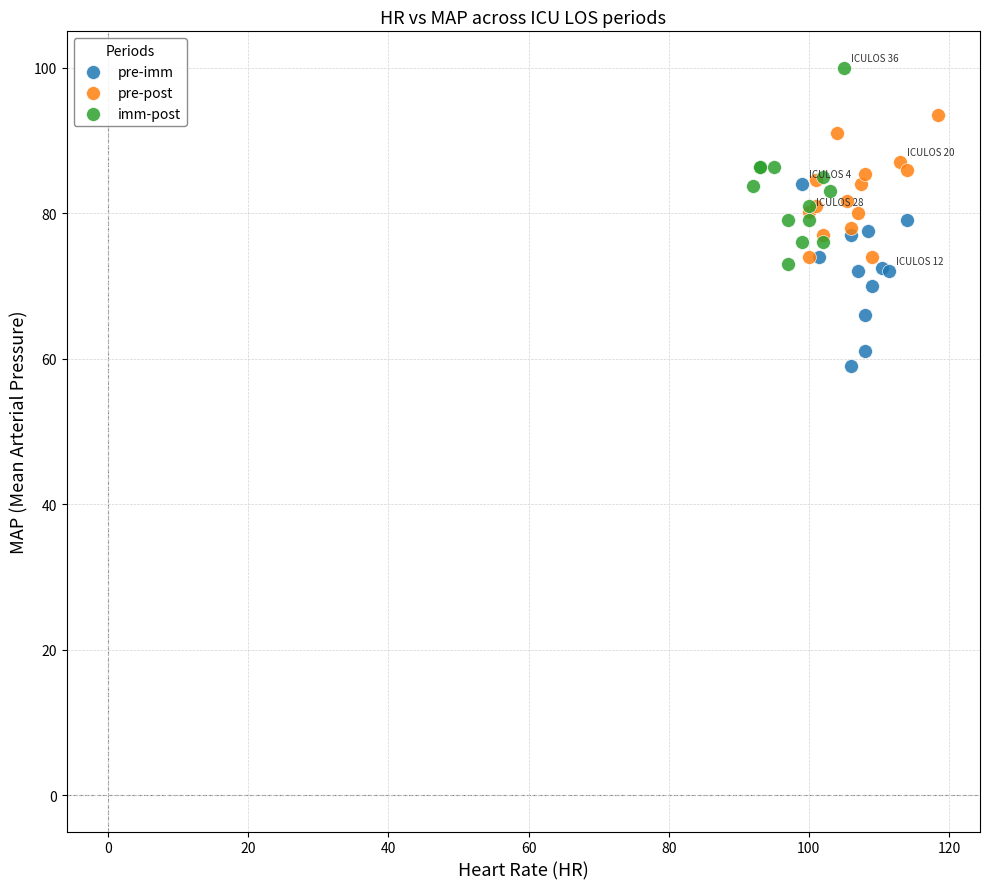

Which series reaches the maximum Y coordinate?

imm-post